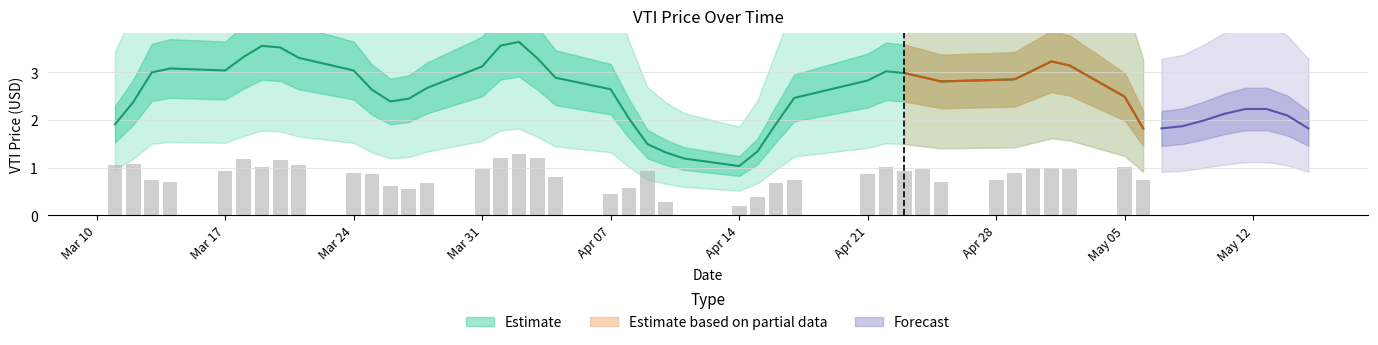

List the labels in order of value, largest first.

2014-04-02, 2014-04-03, 2014-04-01, 2014-03-18, 2014-03-20, 2014-03-12, 2014-03-11, 2014-03-21, 2014-05-05, 2014-03-19, 2014-04-22, 2014-05-01, 2014-04-30, 2014-04-24, 2014-05-02, 2014-03-31, 2014-04-23, 2014-03-17, 2014-04-09, 2014-03-24, 2014-04-29, 2014-04-21, 2014-03-25, 2014-04-04, 2014-05-06, 2014-04-17, 2014-03-13, 2014-04-28, 2014-03-14, 2014-04-25, 2014-04-16, 2014-03-28, 2014-03-26, 2014-04-08, 2014-03-27, 2014-04-07, 2014-04-15, 2014-04-10, 2014-04-14, 2014-04-11